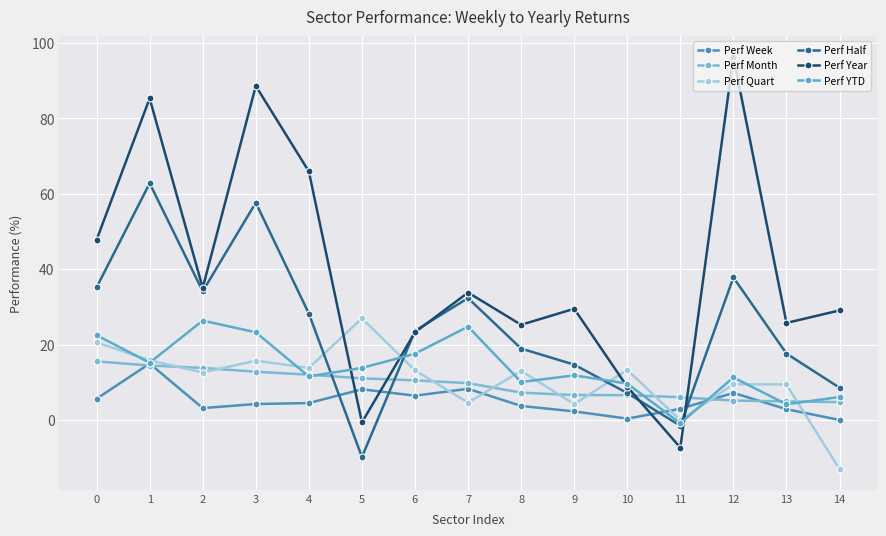

Between which two adjacent categories do Perf Quart and Perf YTD first intersect?

0 and 1